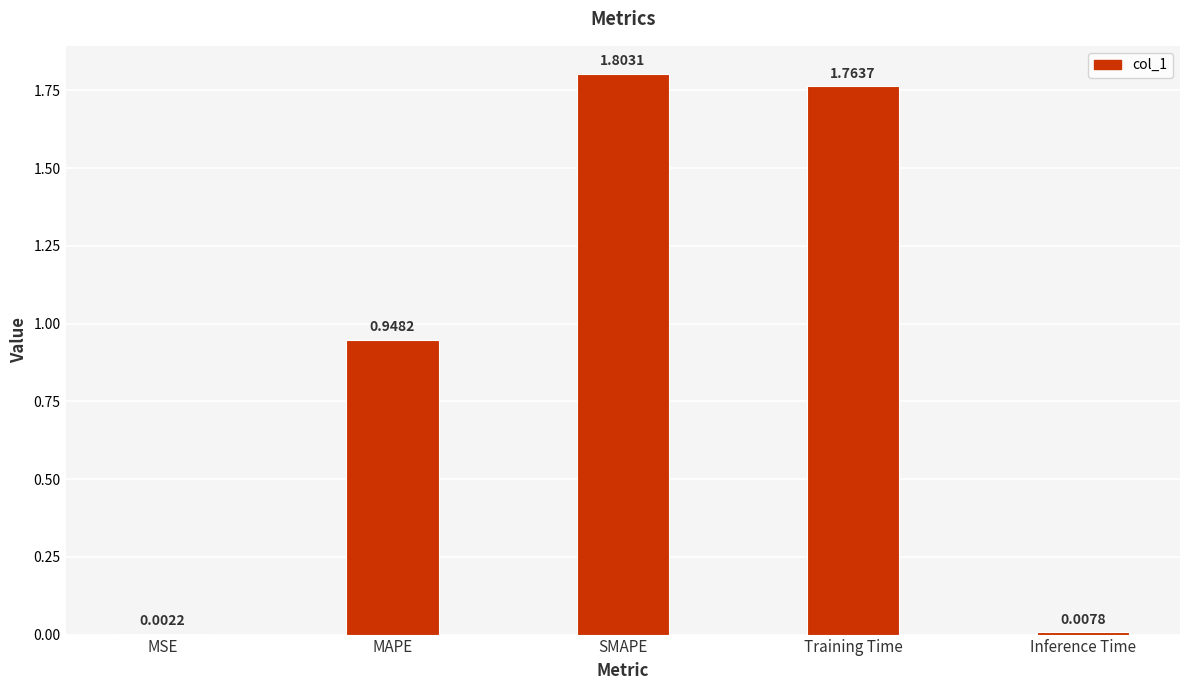

At which category does the chart reach its peak across all series?

SMAPE